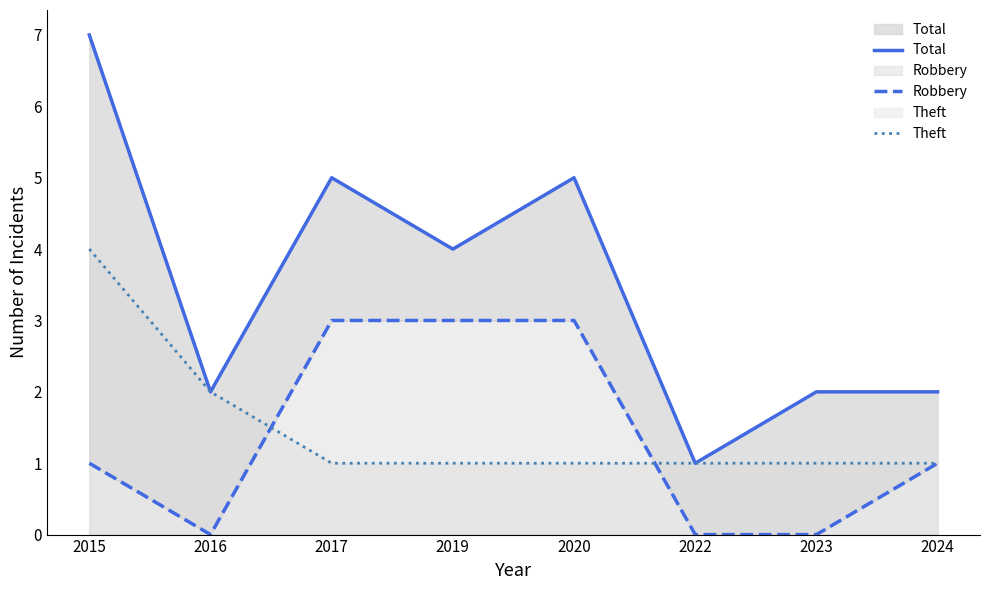

What is the lowest value of the Total series?

1